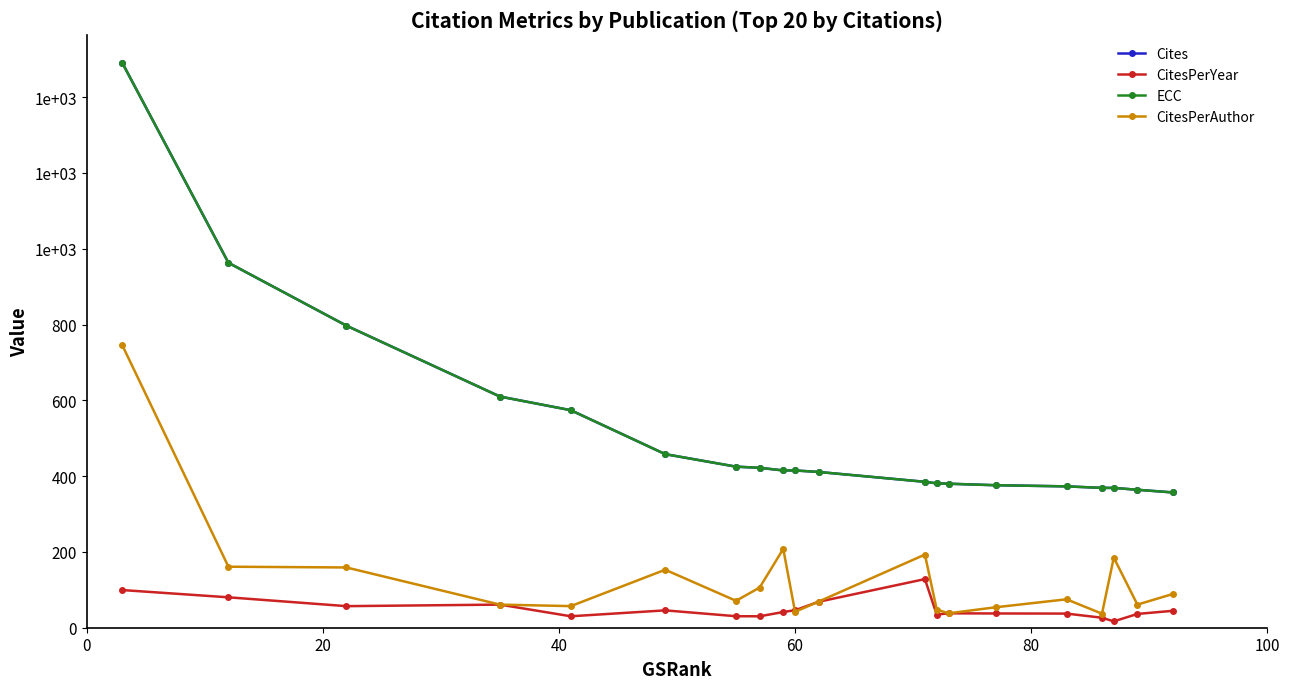

At how many categories does at least one series exceed 1404?

1